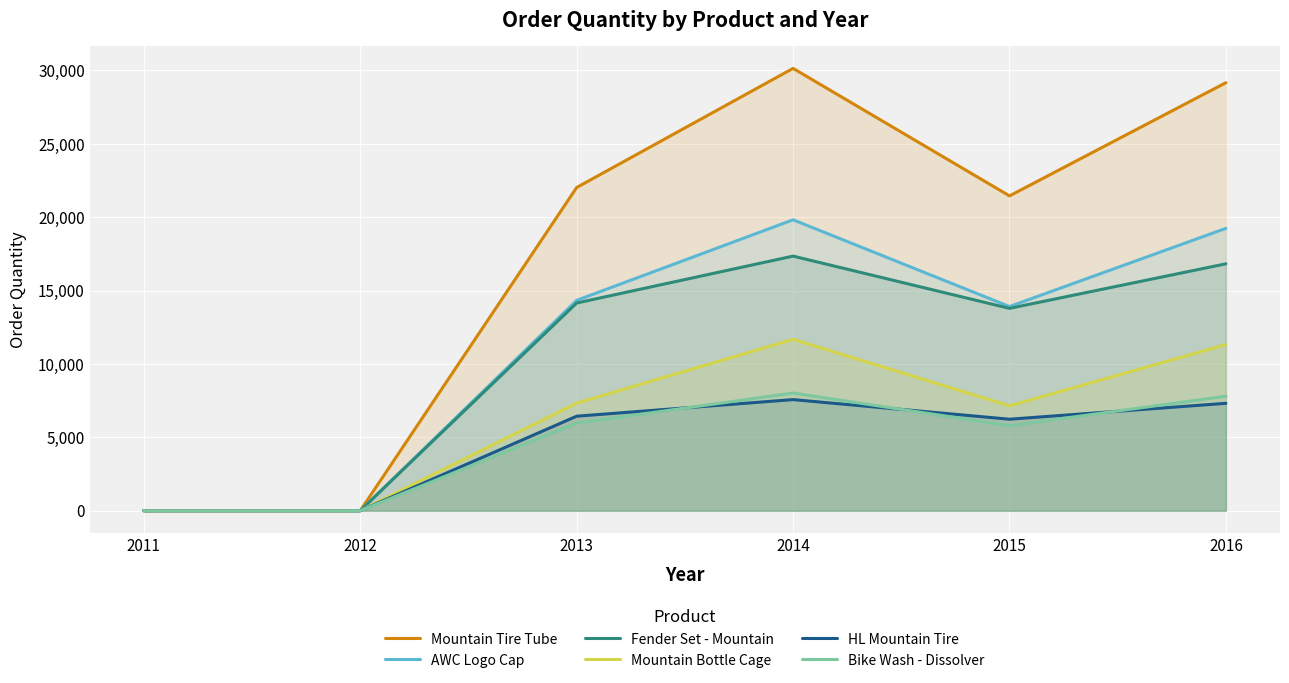

Which series has the largest total across all categories?

Mountain Tire Tube